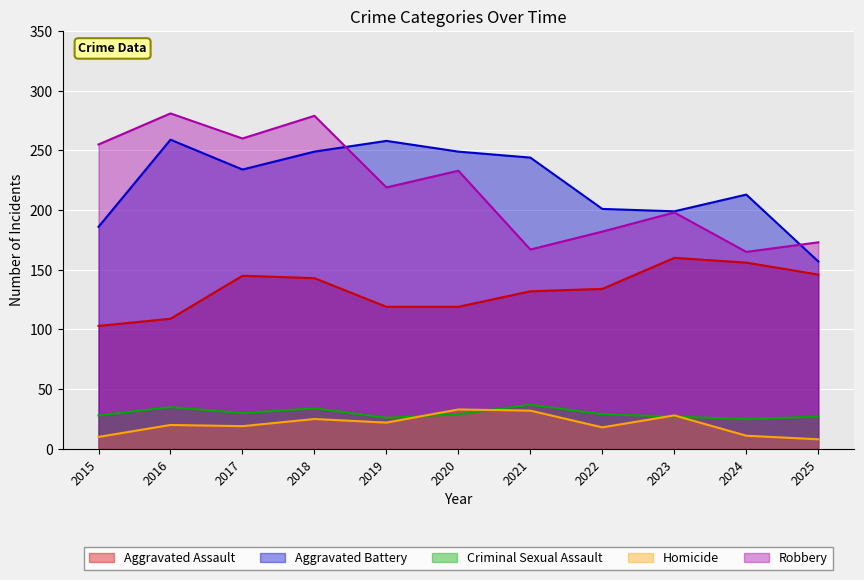

True or false: Homicide and Criminal Sexual Assault cross at least once.

True